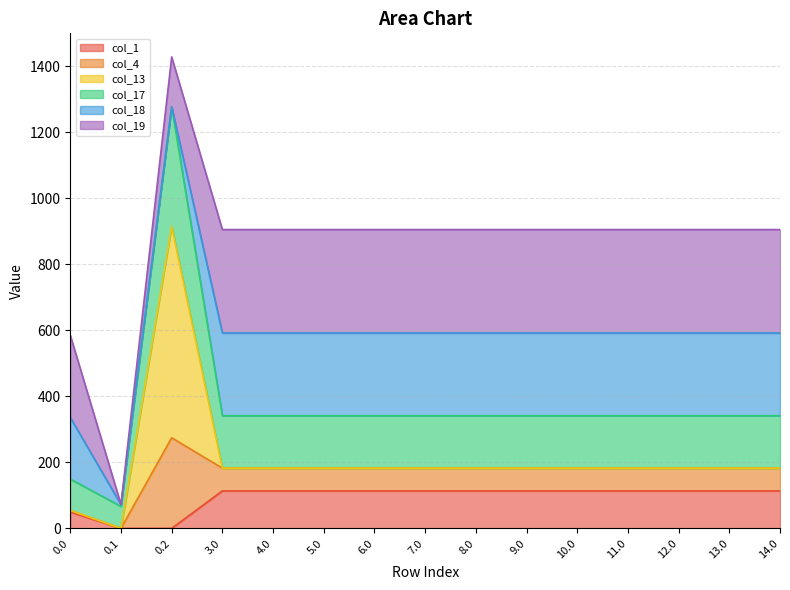

What is the label of the 11th point from the right?

4.0